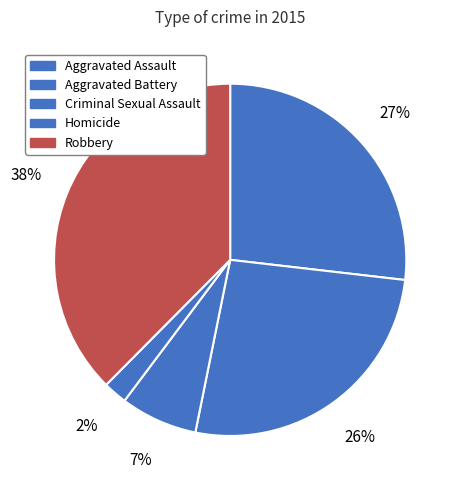

What is the largest slice in the pie chart?

Robbery